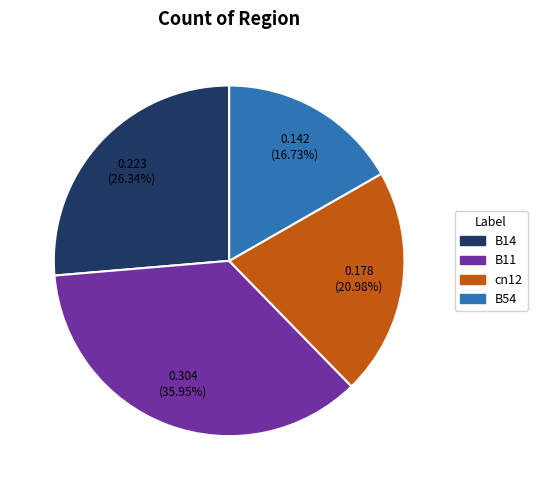

How many segments does this pie chart have?

4